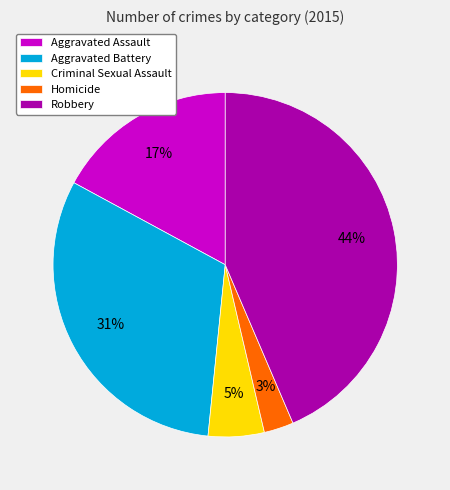

Which has a higher value, Criminal Sexual Assault or Homicide?

Criminal Sexual Assault